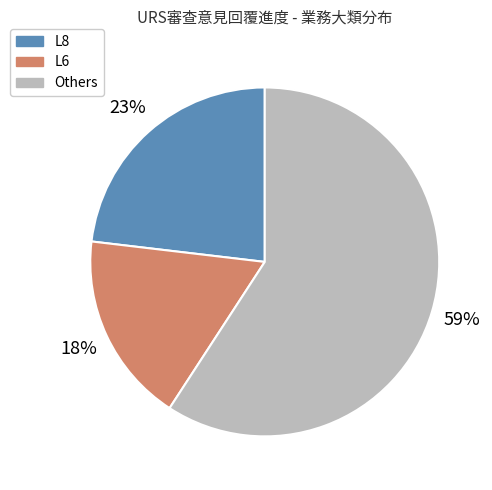

Is there any slice that represents more than half of the pie?

Yes